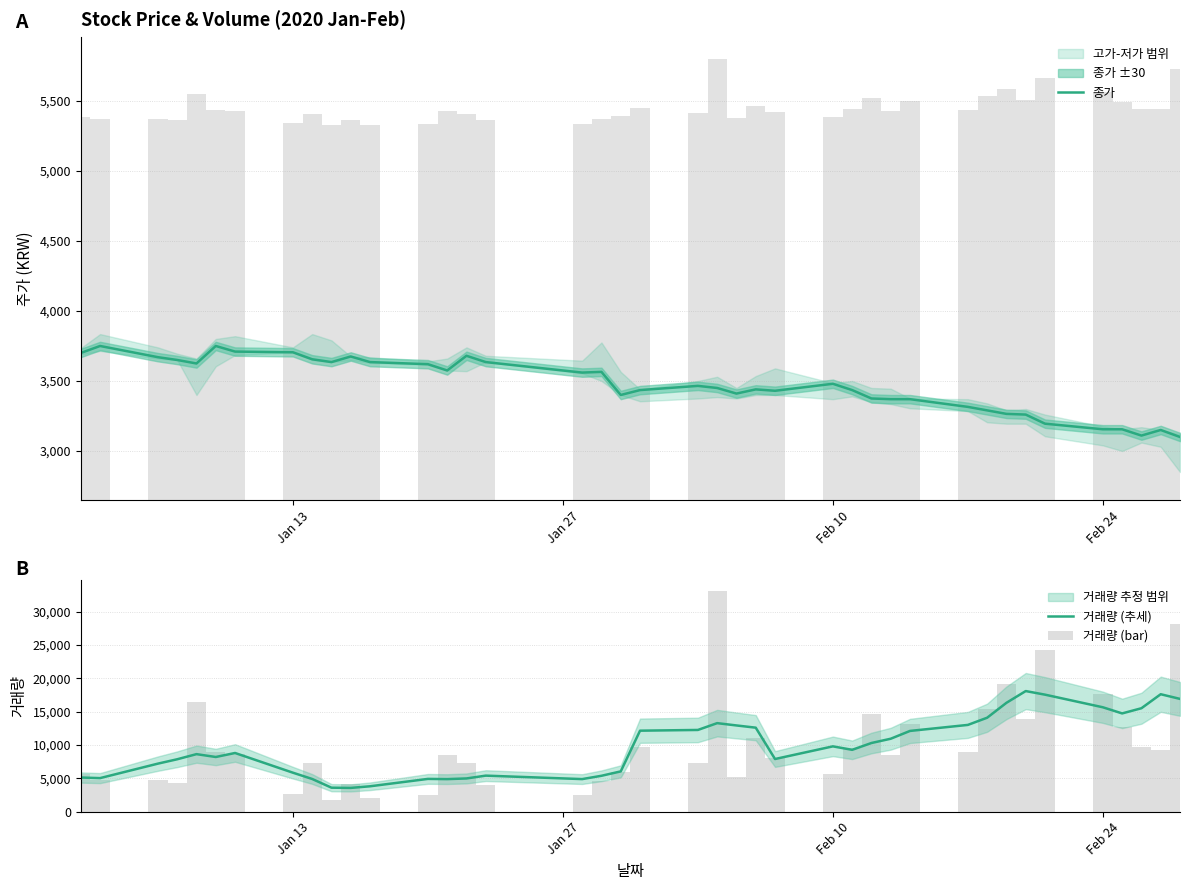

Which series has the widest spread of values?

거래량 (bar)